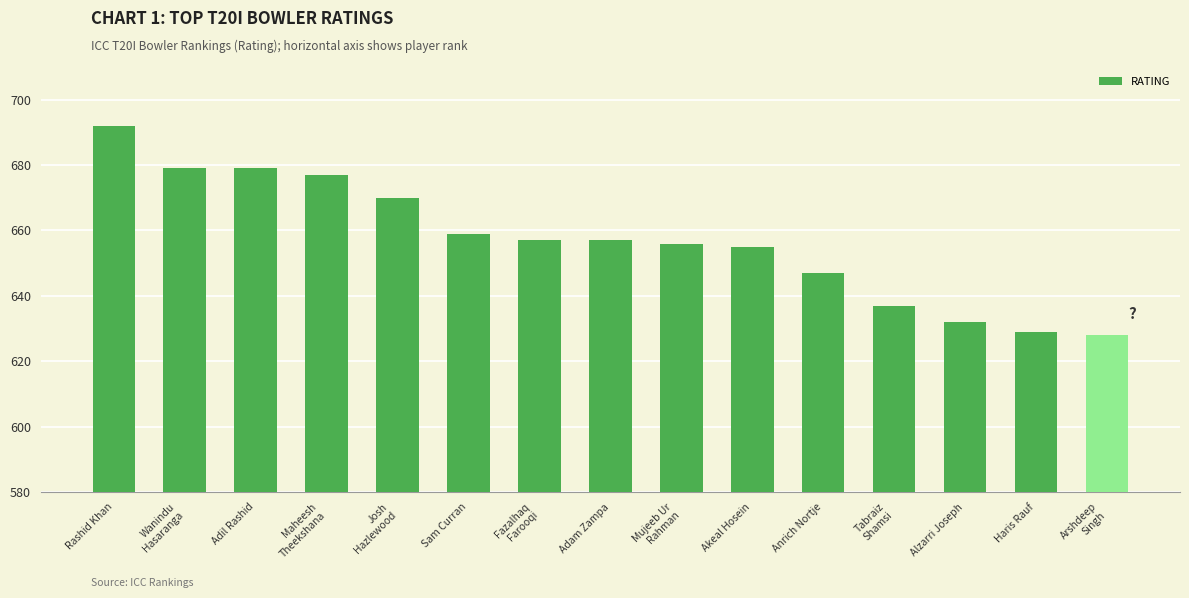

How many series are shown in this chart?

1